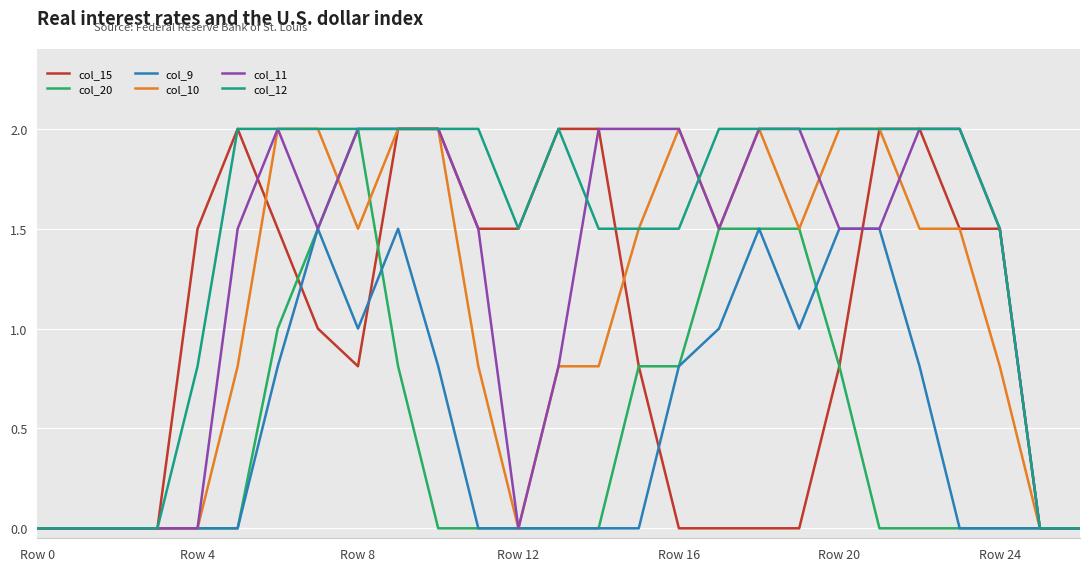

What is the greatest value displayed?

2.0